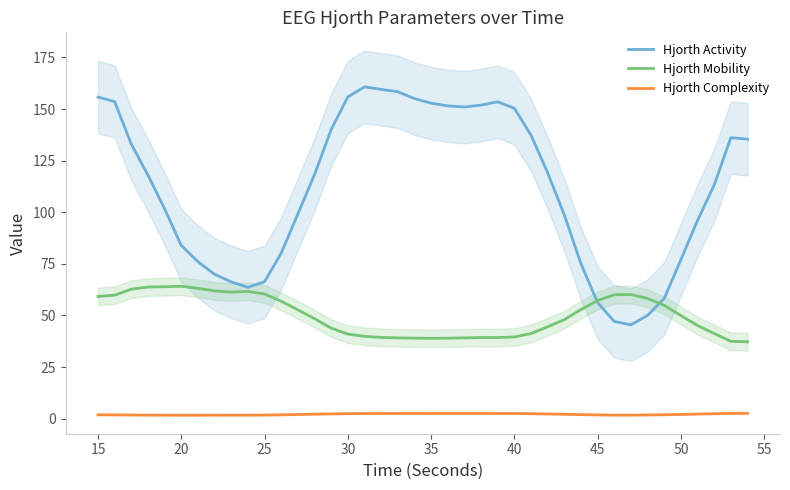

What is the maximum value for Hjorth Activity?

160.8